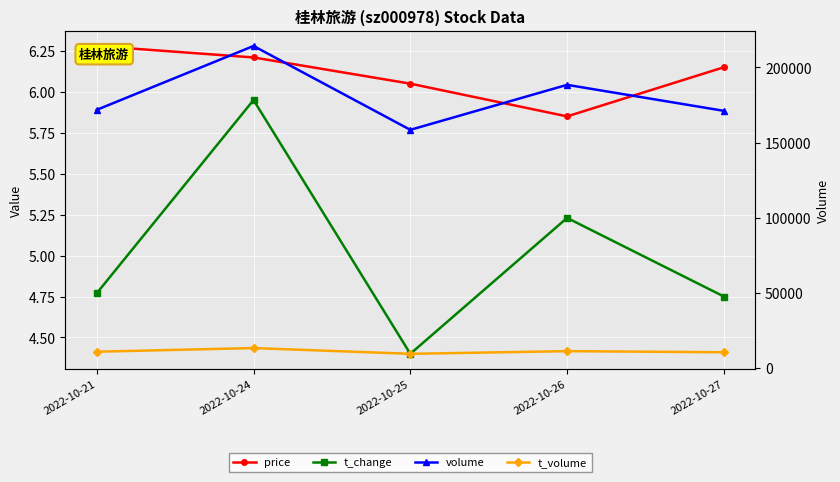

What is the greatest value displayed?

214177.0